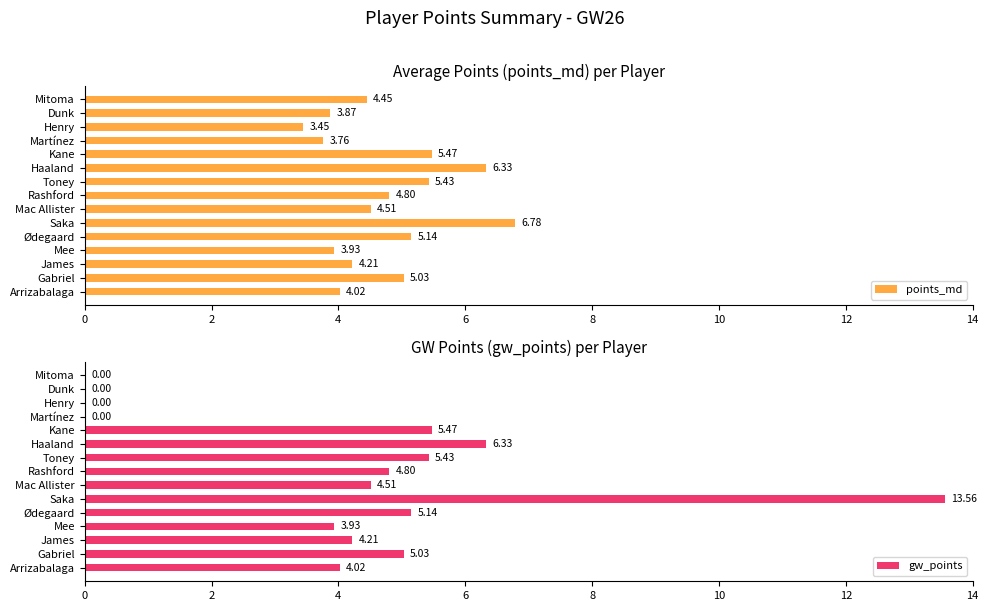

What are all the series names shown in the legend?

points_md, gw_points